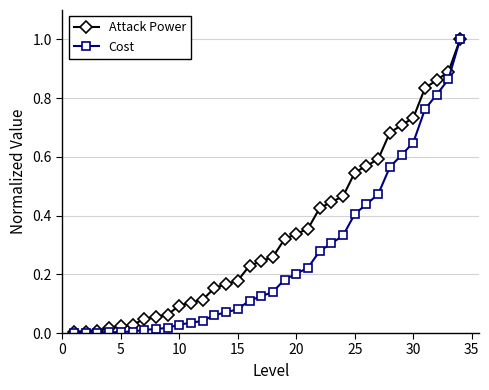

Which series has the largest total across all categories?

Attack Power